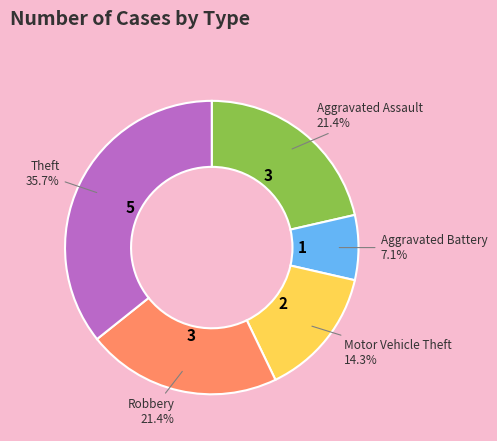

To the nearest percent, what percentage of the pie is Theft?

36%